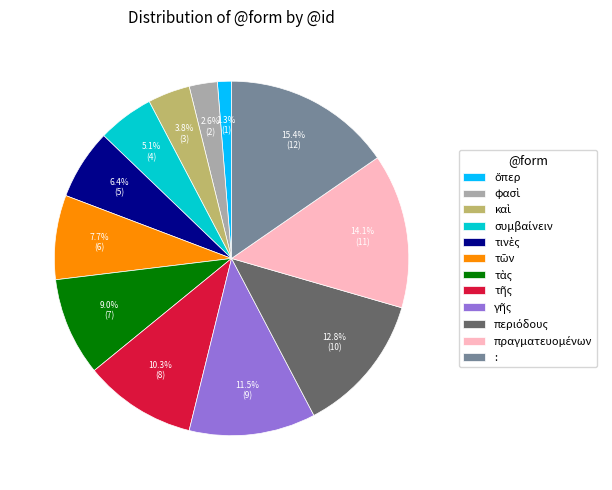

What is the largest slice in the pie chart?

: